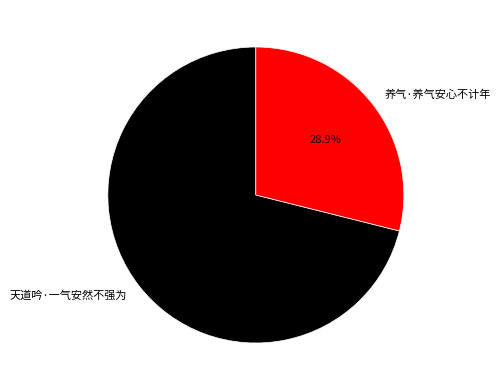

Which has a higher value, 养气·养气安心不计年 or 天道吟·一气安然不强为?

天道吟·一气安然不强为